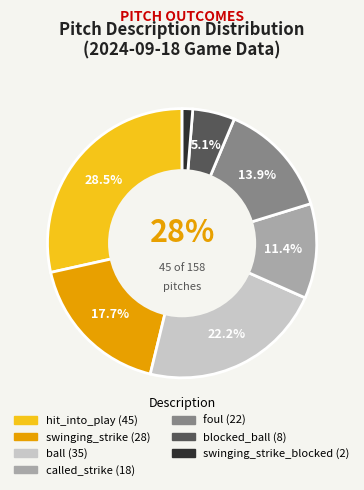

Is there a majority slice in this chart?

No